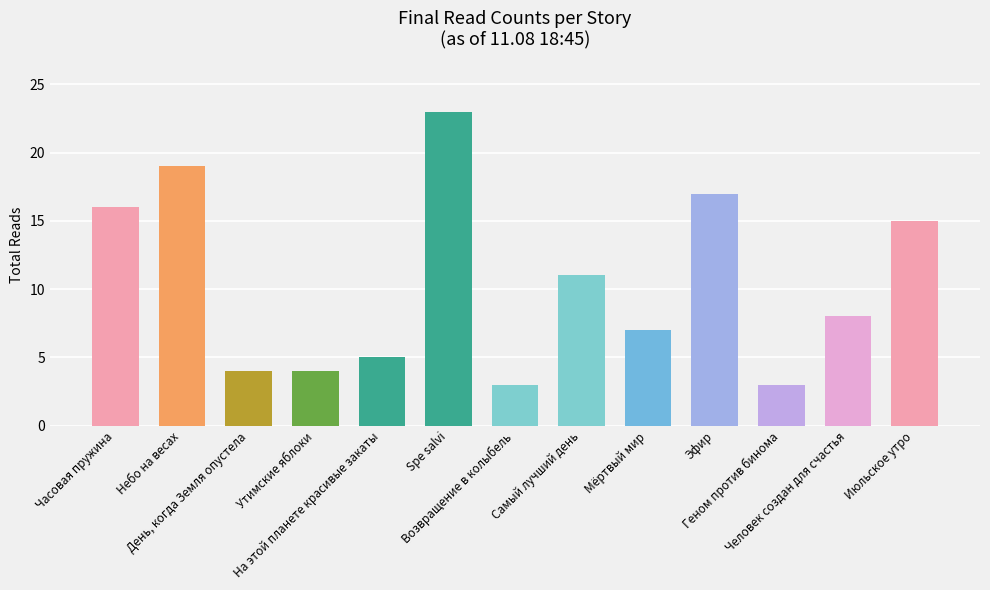

What position from the left is Человек создан для счастья?

12